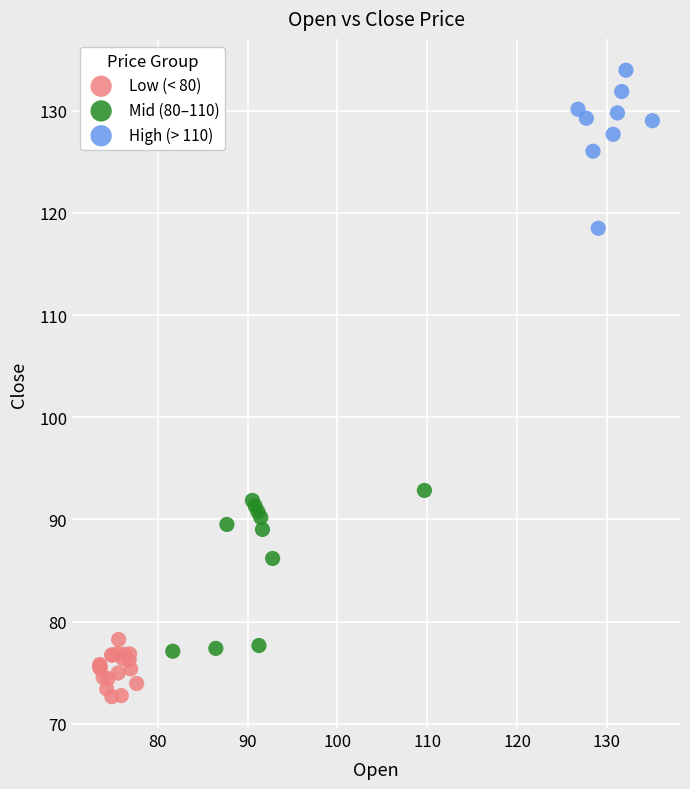

Which series reaches the minimum Y coordinate?

Low (< 80)